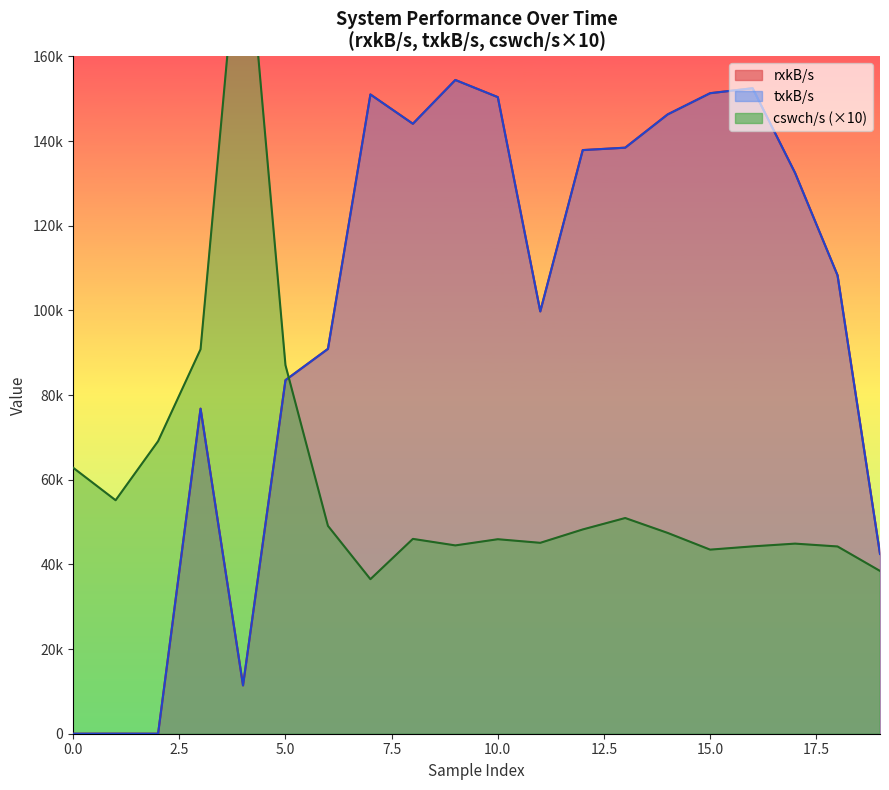

What is the difference between the cswch/s values at 19 and 8?

7570.0